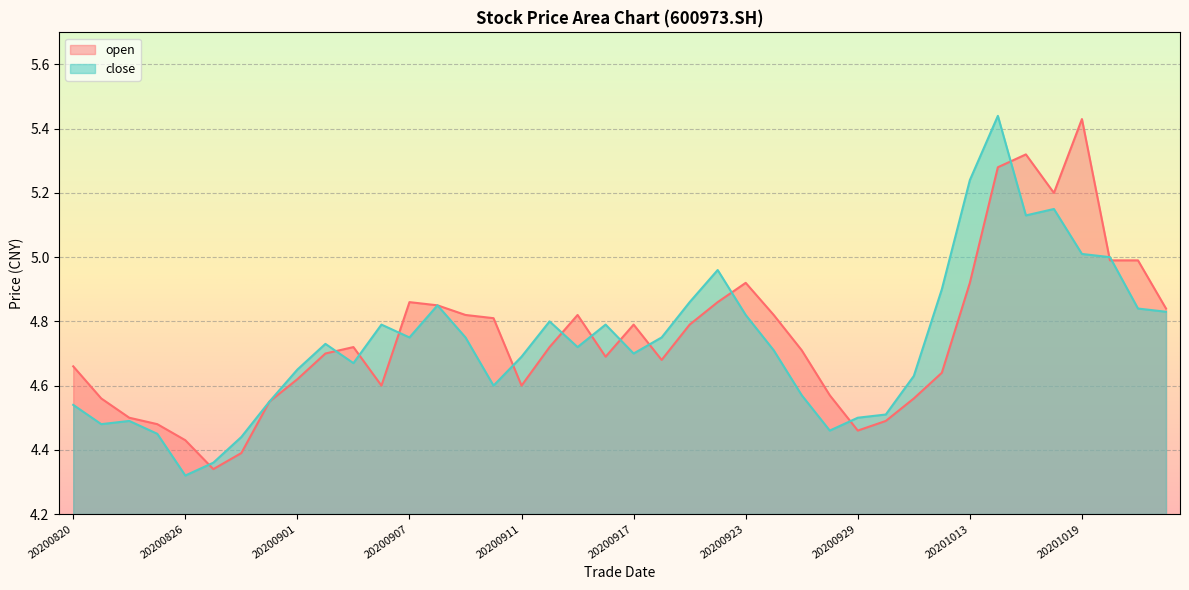

What is the difference between the maximum and second lowest values in the close series?

1.1